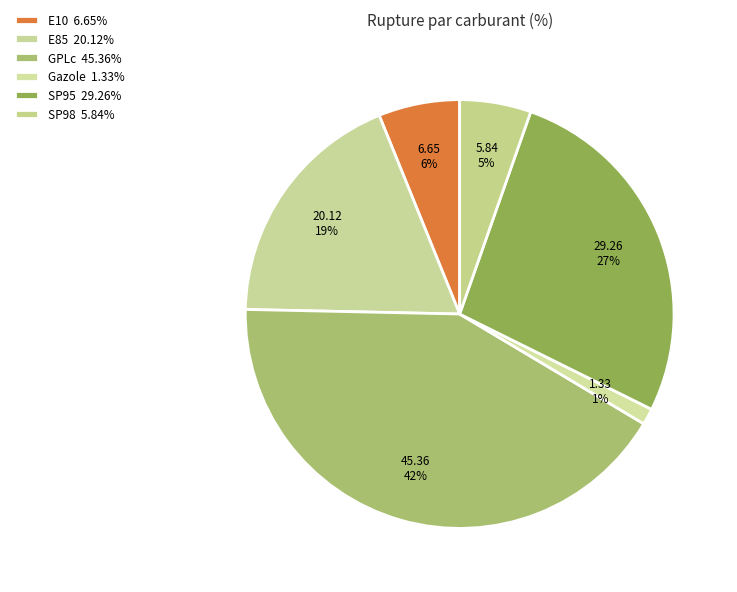

Is it true that GPLc is 42% of the pie?

True